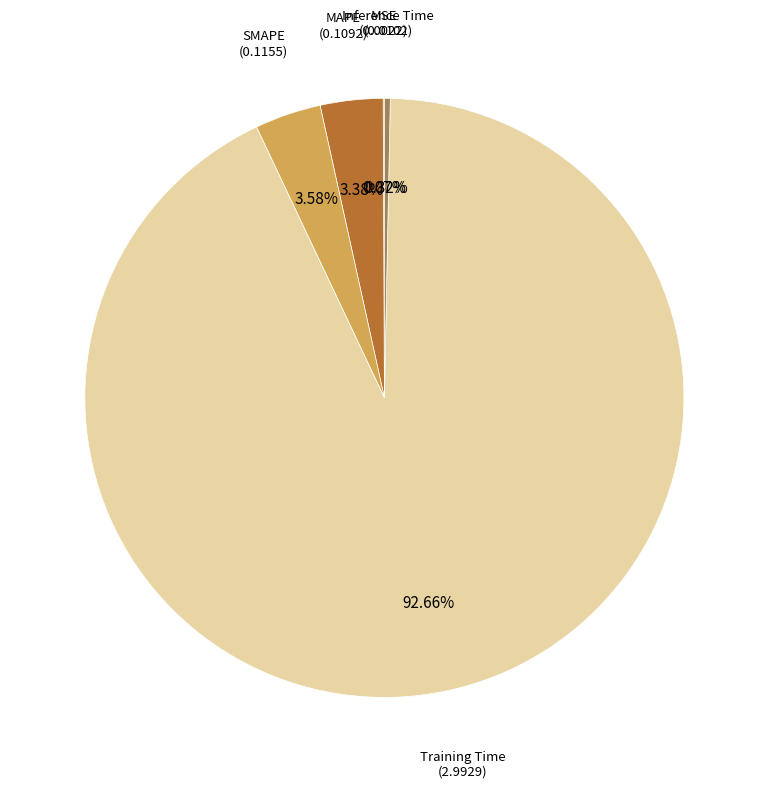

Which category accounts for the majority?

Training Time